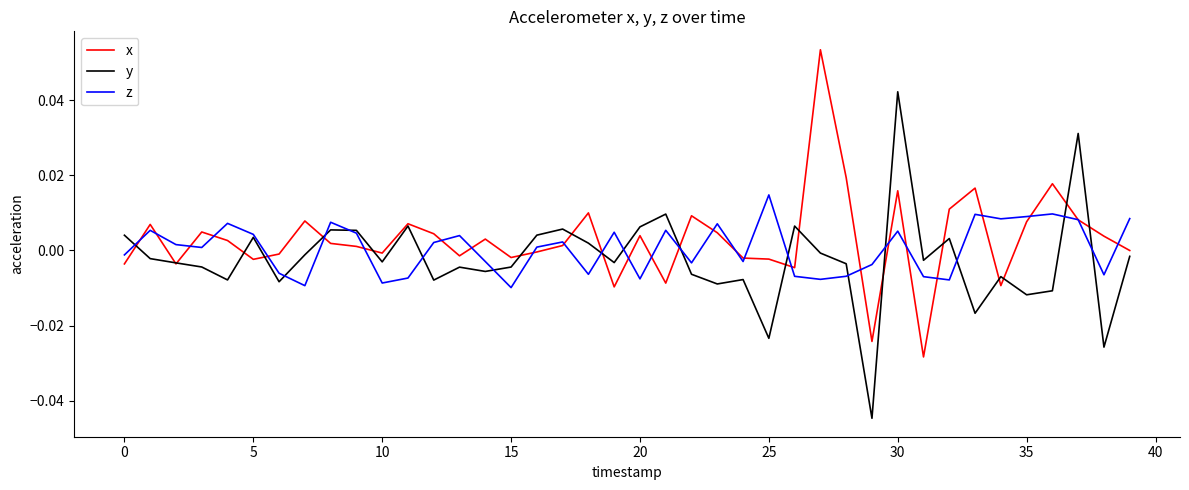

Which series has the widest spread of values?

y